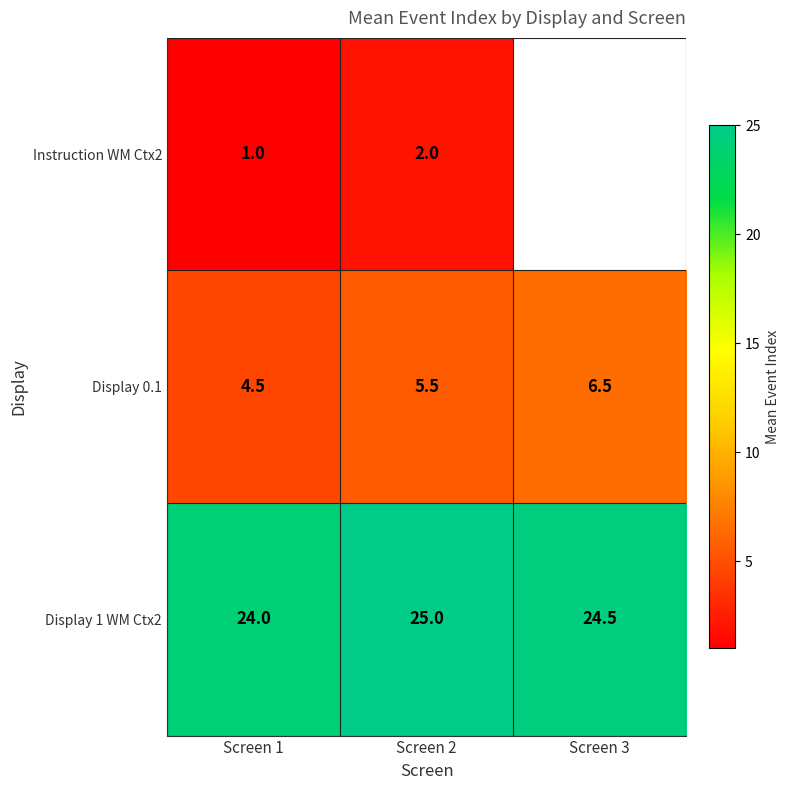

What is the sum of all Display 1 WM Ctx2 values?

73.5